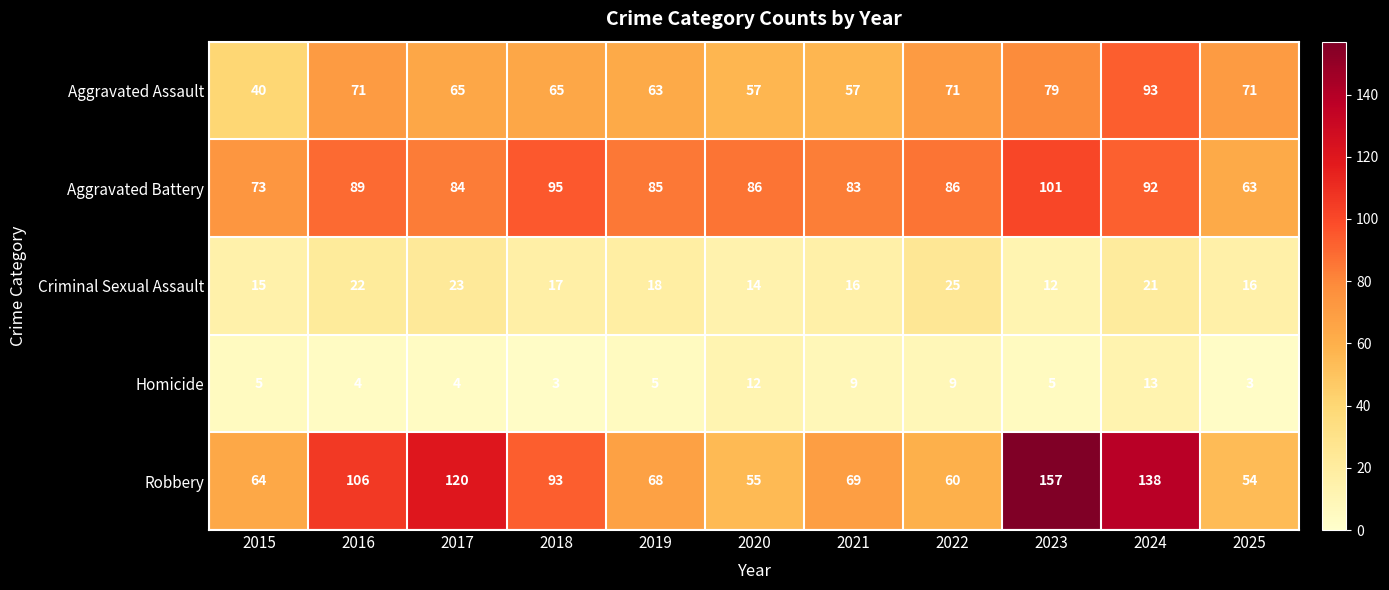

At which category is the sum across all series the highest?

2024